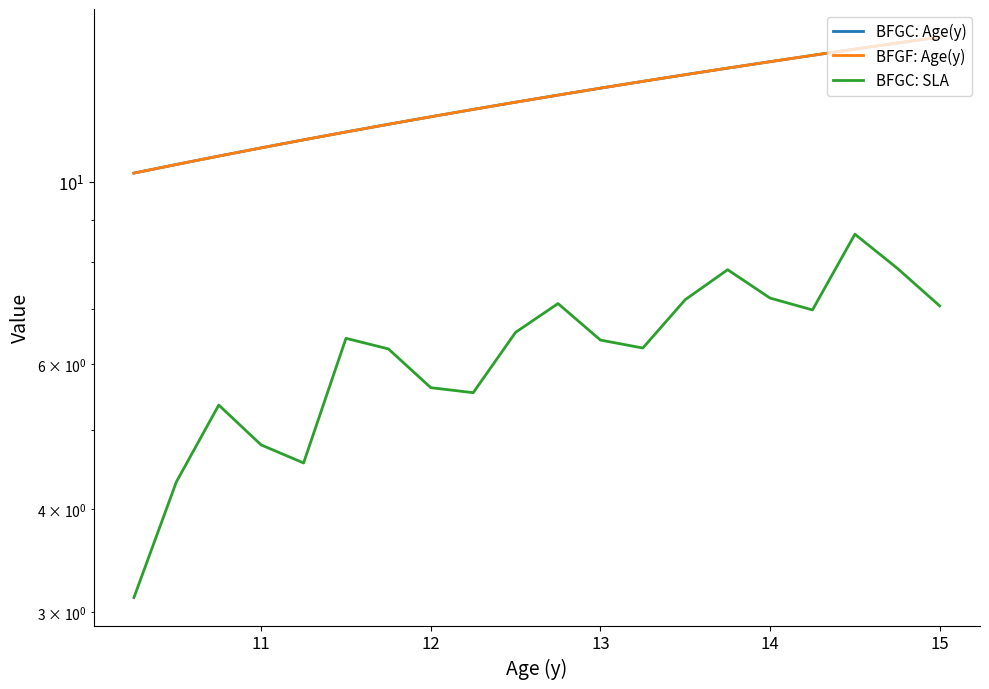

Reading left to right, list all the values displayed in this chart.

BFGC: Age(y): 10.2	10.5	10.8	11.0	11.2	11.5	11.8	12.0	12.2	12.5	12.8	13.0	13.2	13.5	13.8	14.0	14.2	14.5	14.8	15.0
BFGF: Age(y): 10.2	10.5	10.8	11.0	11.2	11.5	11.8	12.0	12.2	12.5	12.8	13.0	13.2	13.5	13.8	14.0	14.2	14.5	14.8	15.0
BFGC: SLA: 3.1	4.3	5.4	4.8	4.6	6.5	6.3	5.6	5.5	6.6	7.1	6.4	6.3	7.2	7.8	7.2	7.0	8.6	7.9	7.1